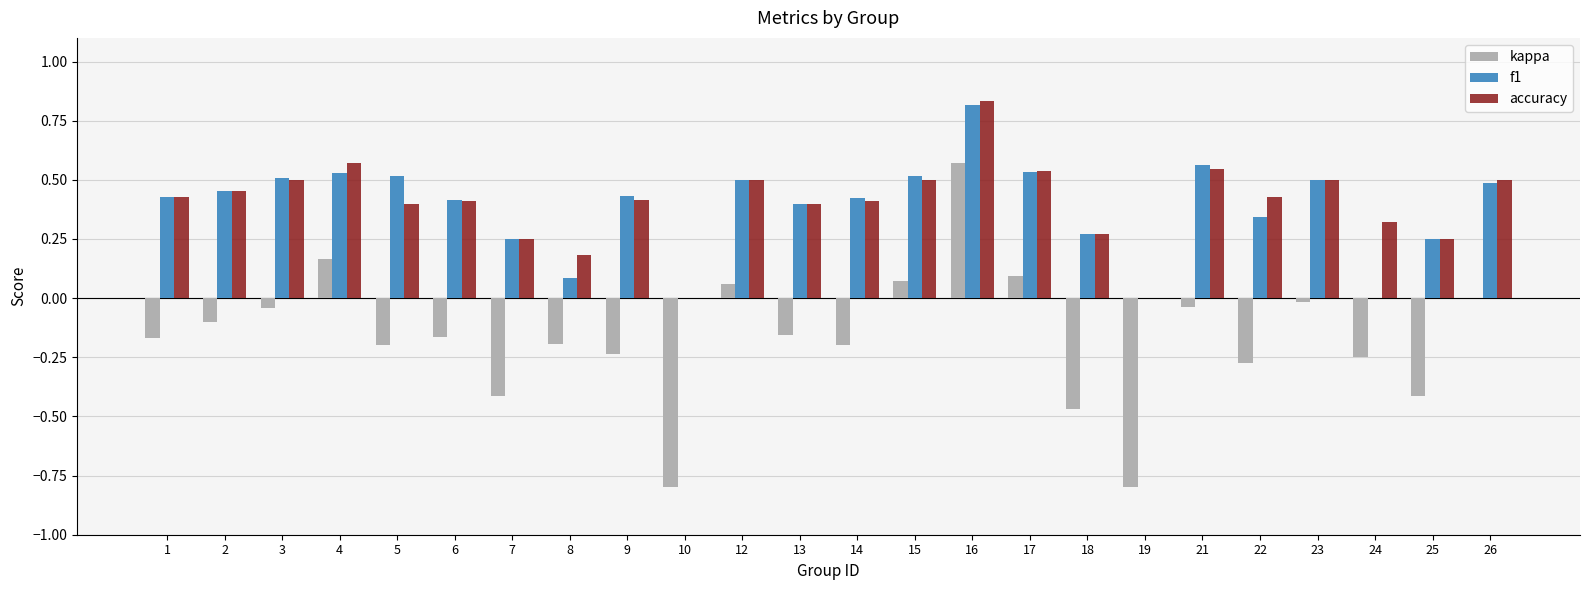

How many series are shown in this chart?

3